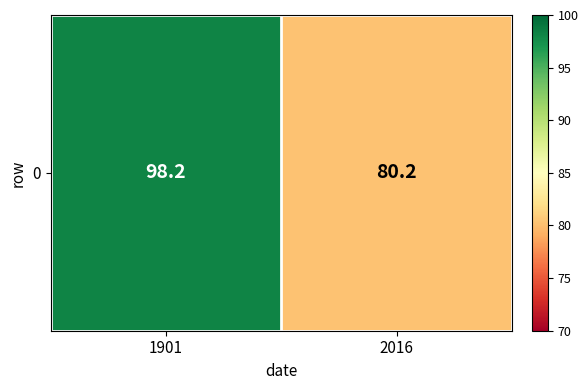

Approximately how many times larger is the value at 1901 compared to 2016?

1.2